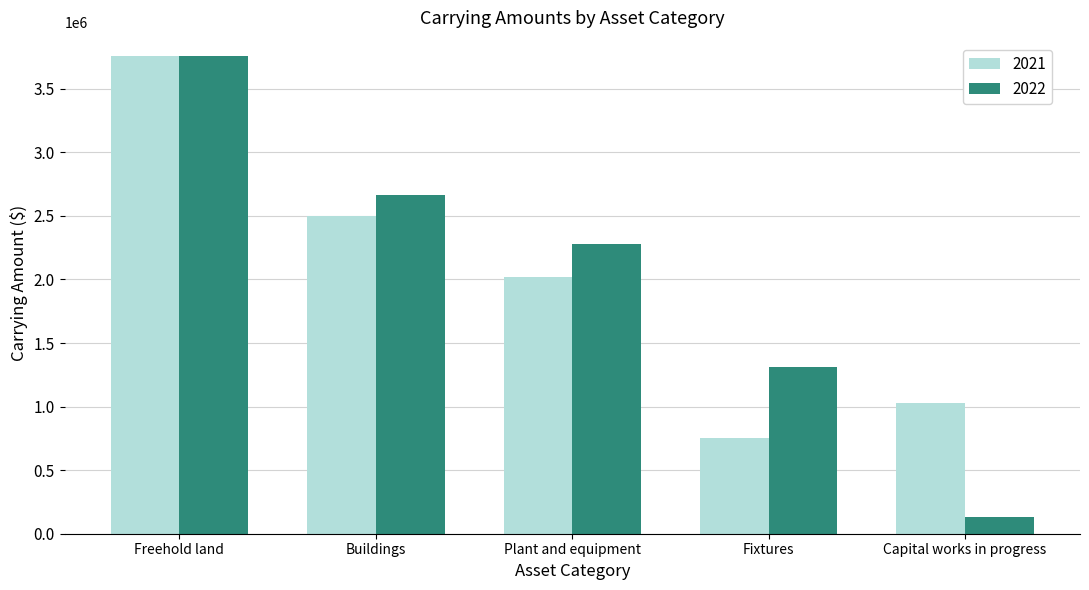

At which label does 2021 first exceed 2019330?

Freehold land